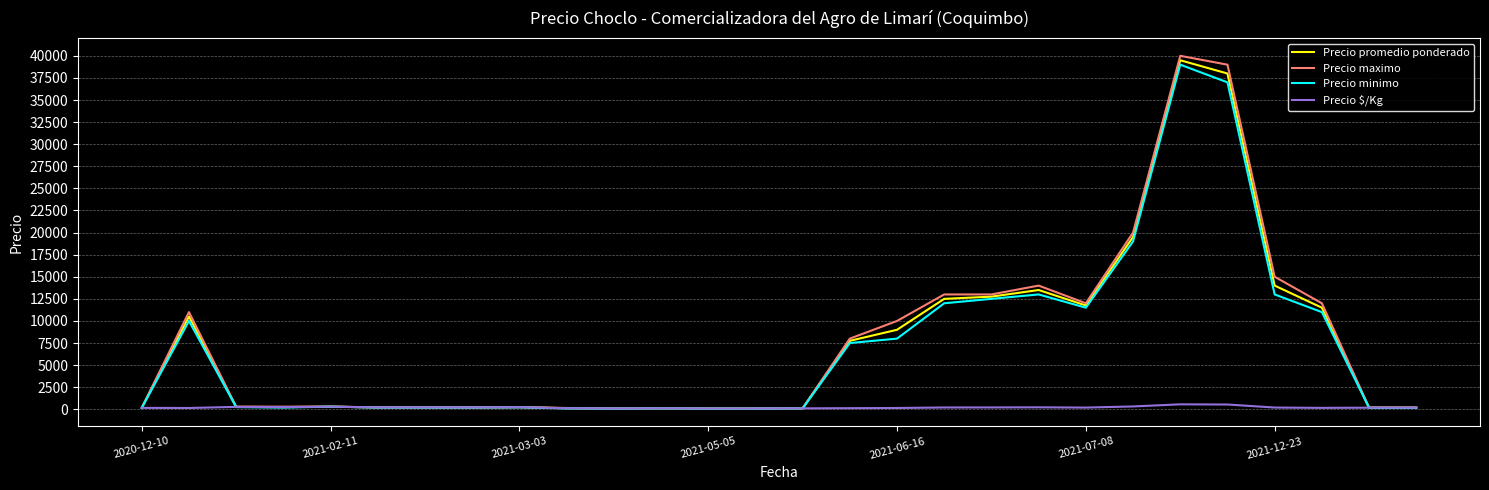

Which series has the widest spread of values?

Precio maximo